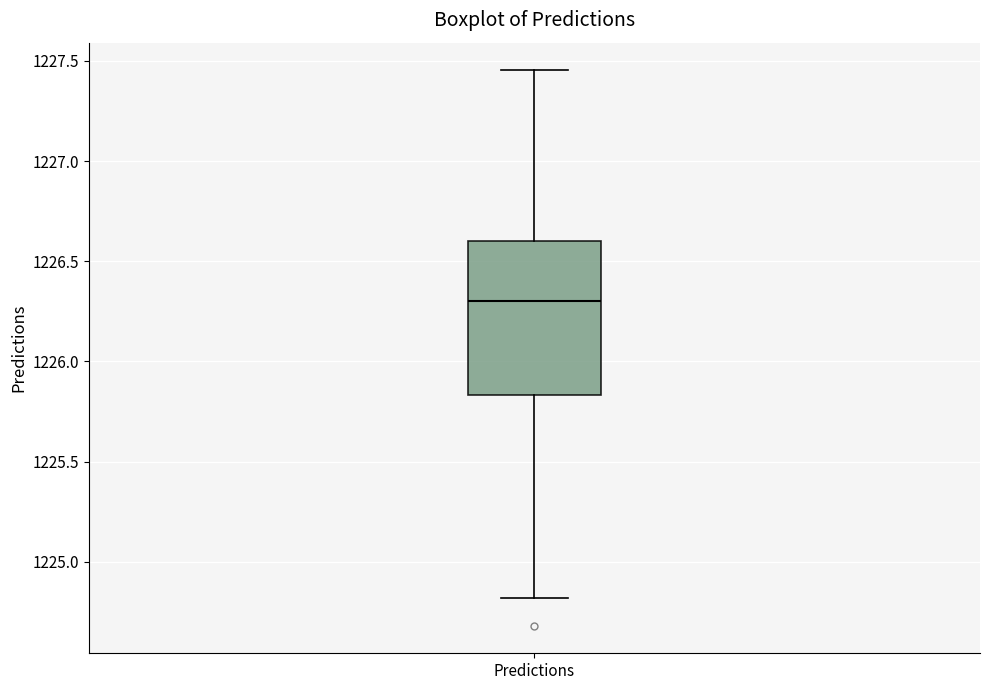

Transcribe this box plot: give where the median line is, the range the box spans, and where the two whiskers end, as read against the y-axis. The values are not printed on the chart, so give them approximately, as read against the axis.

median 1226.30, box 1225.85 to 1226.60, whiskers 1224.80 to 1227.45